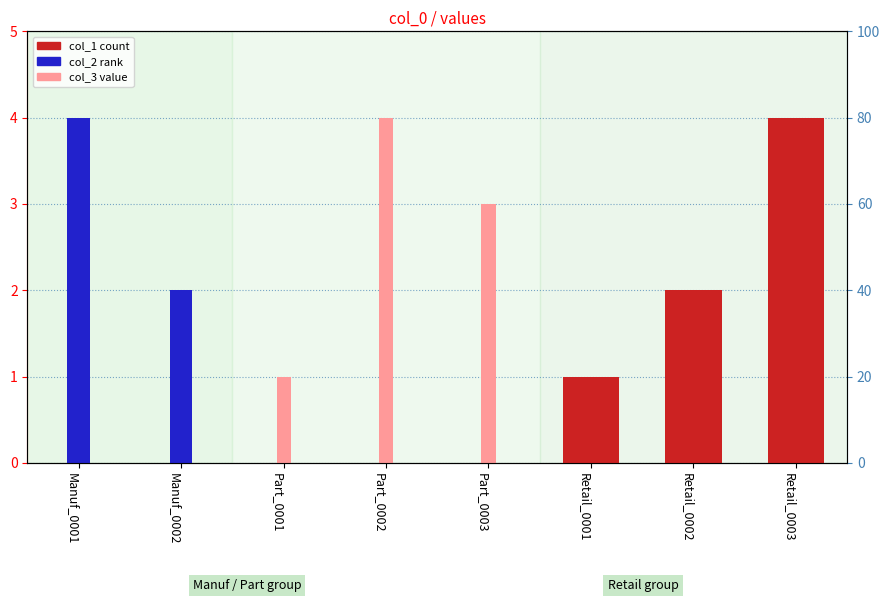

What are all the series names shown in the legend?

col_1, col_2, col_3